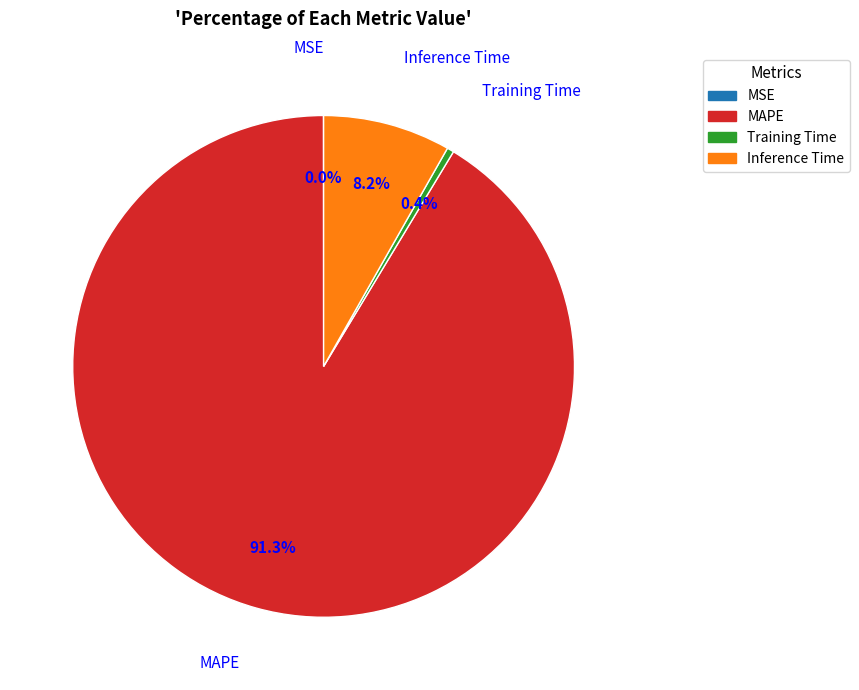

Approximately how many times larger is the value at MAPE compared to Inference Time?

11.1